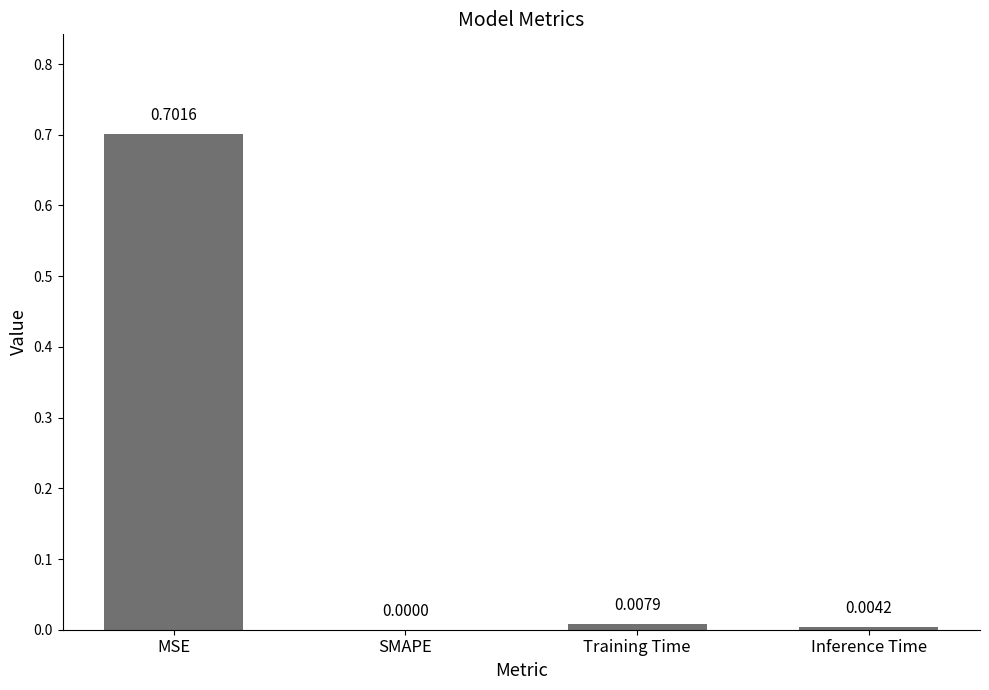

What is the change in value from MSE to SMAPE?

-0.7